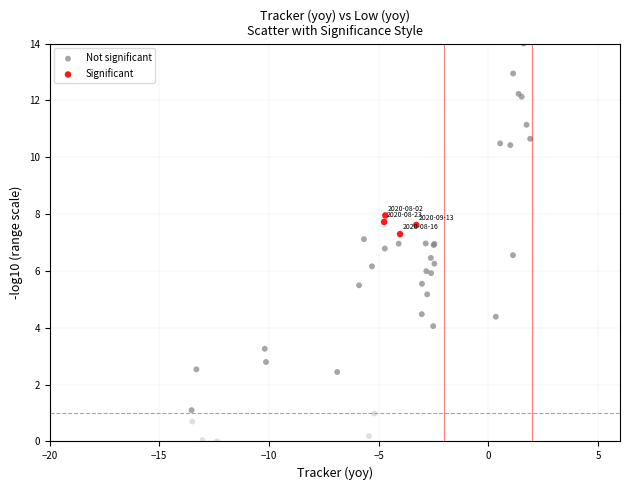

Which series has the widest spread of Y values?

Not significant